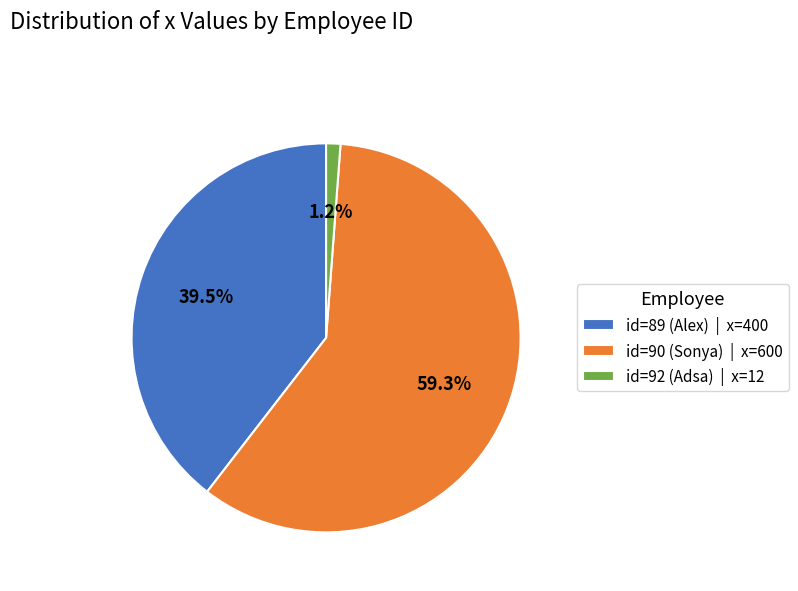

How many segments does this pie chart have?

3